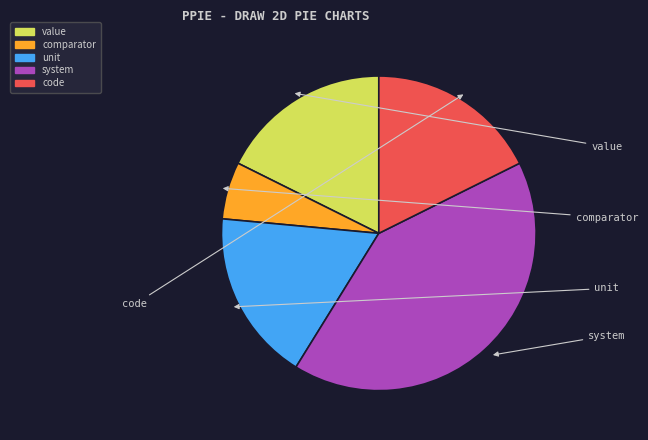

To the nearest percent, what portion does system represent?

41%